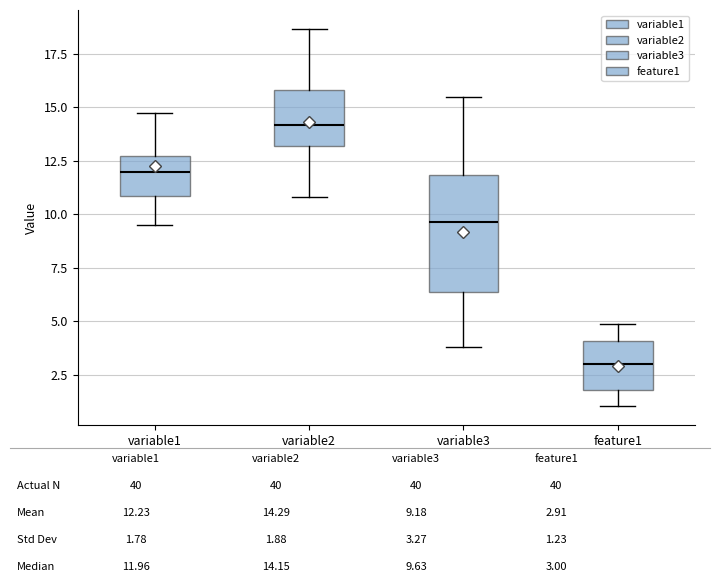

Which box is the tallest, from its lower edge to its upper edge?

variable3